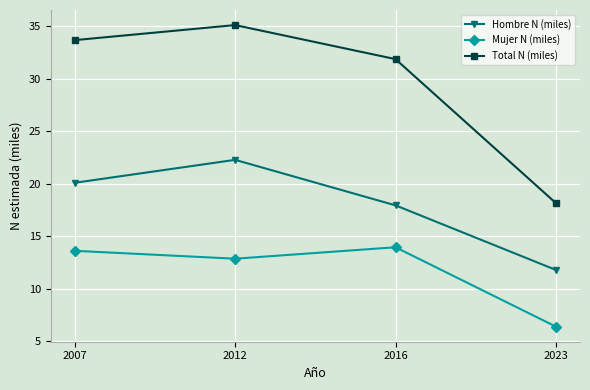

Count the number of categories in the chart.

4